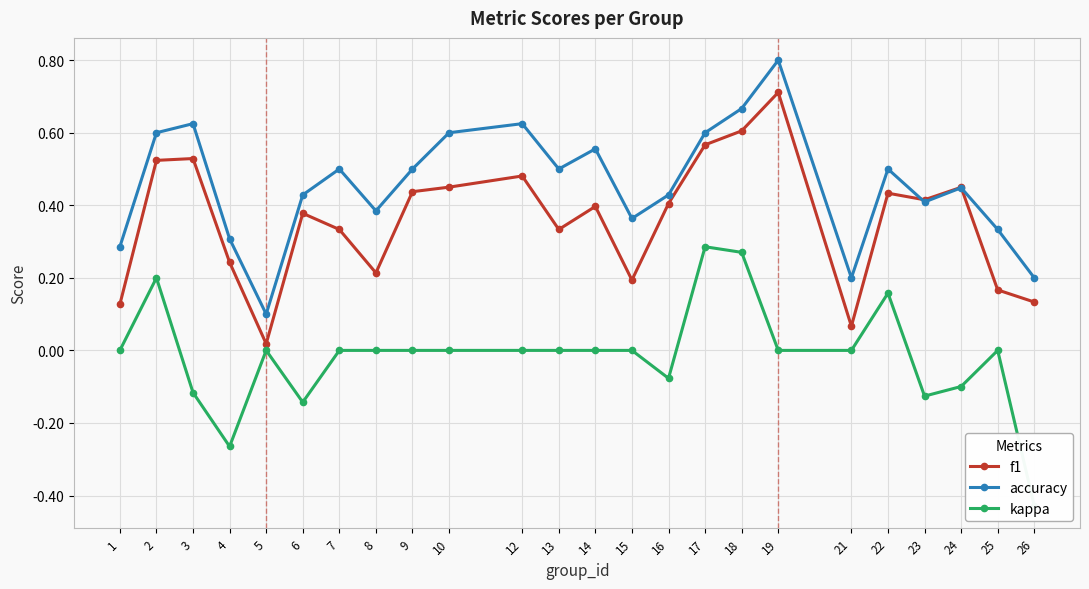

True or false: accuracy and f1 intersect in this chart.

True